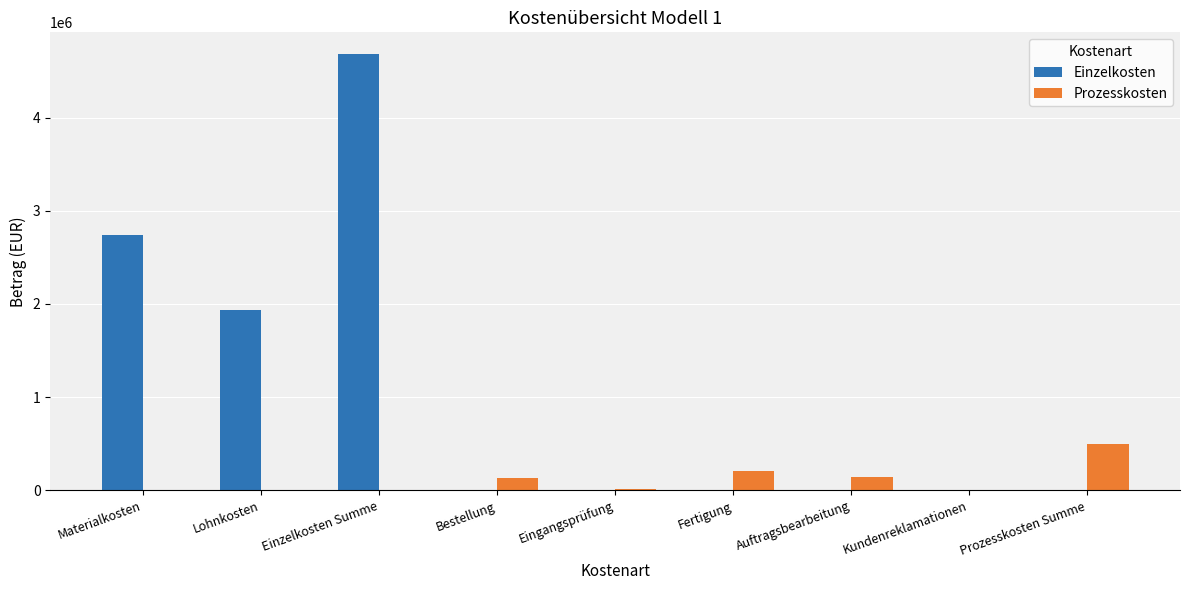

Which series changed the most between Lohnkosten and Prozesskosten Summe?

Einzelkosten